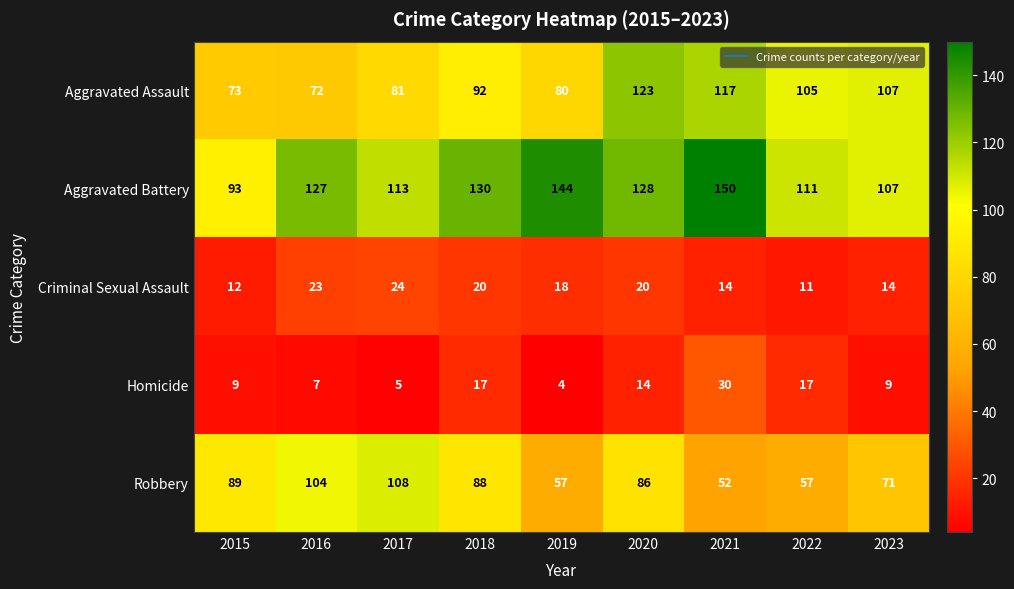

Which series has the largest range (max minus min)?

Aggravated Battery